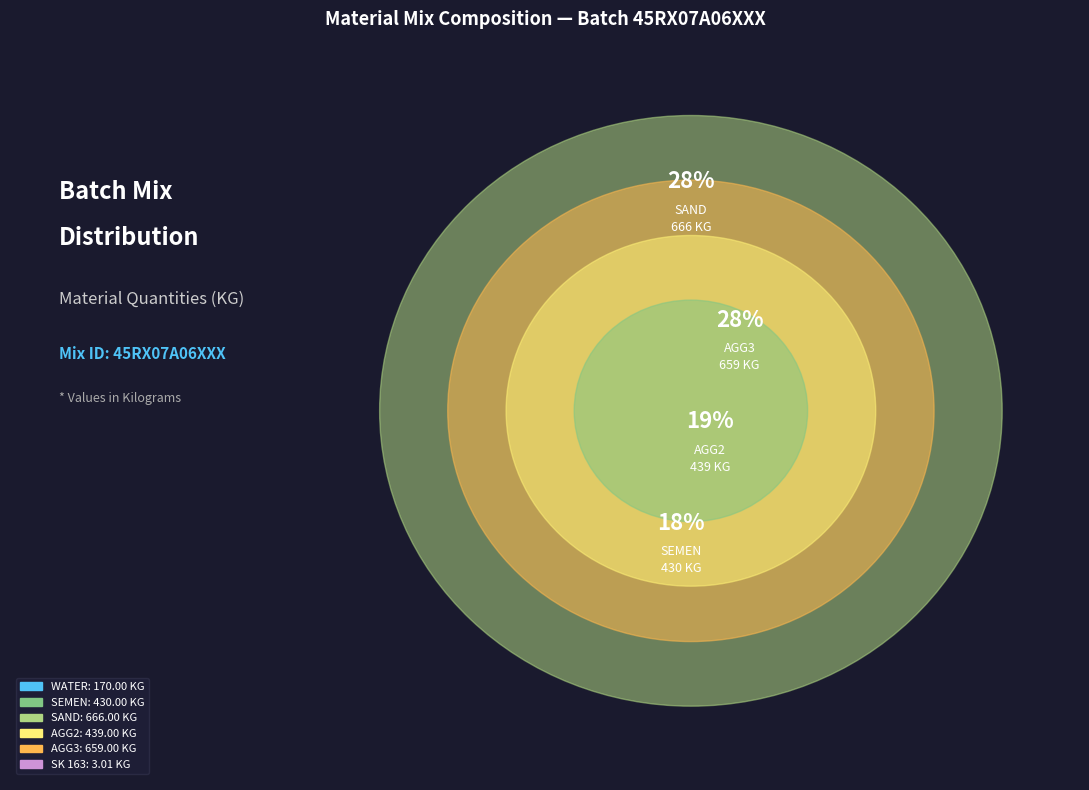

Between SAND and WATER, which is larger?

SAND